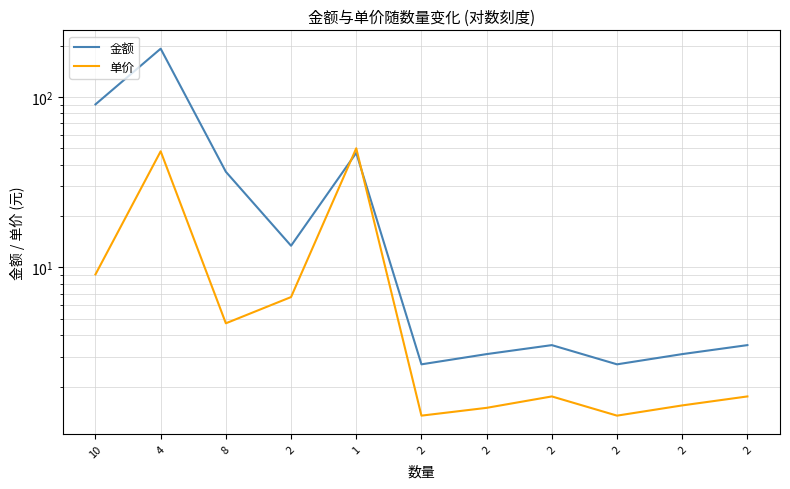

Between 4 and 1, which series saw the biggest shift?

金额